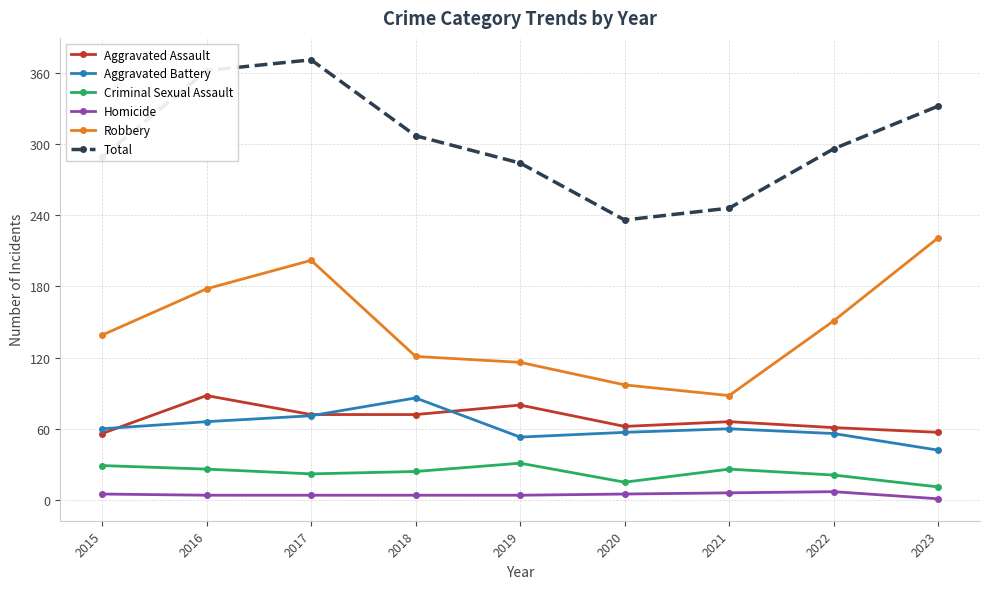

What is the smallest value displayed?

1